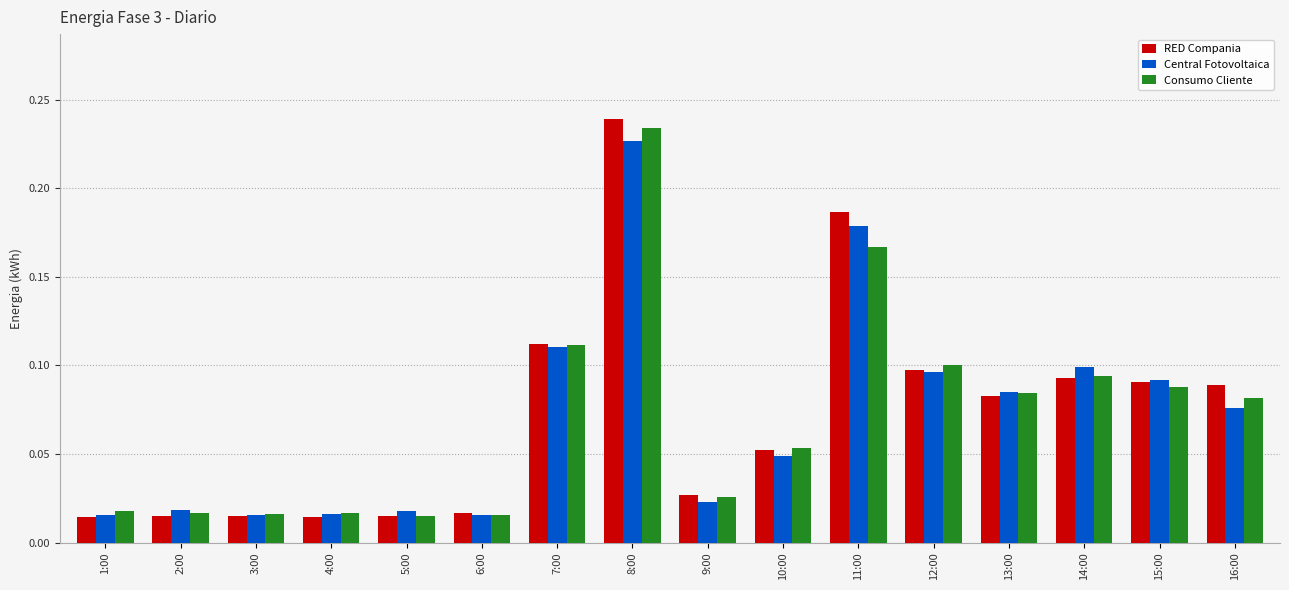

At which category is the sum across all series the highest?

8:00